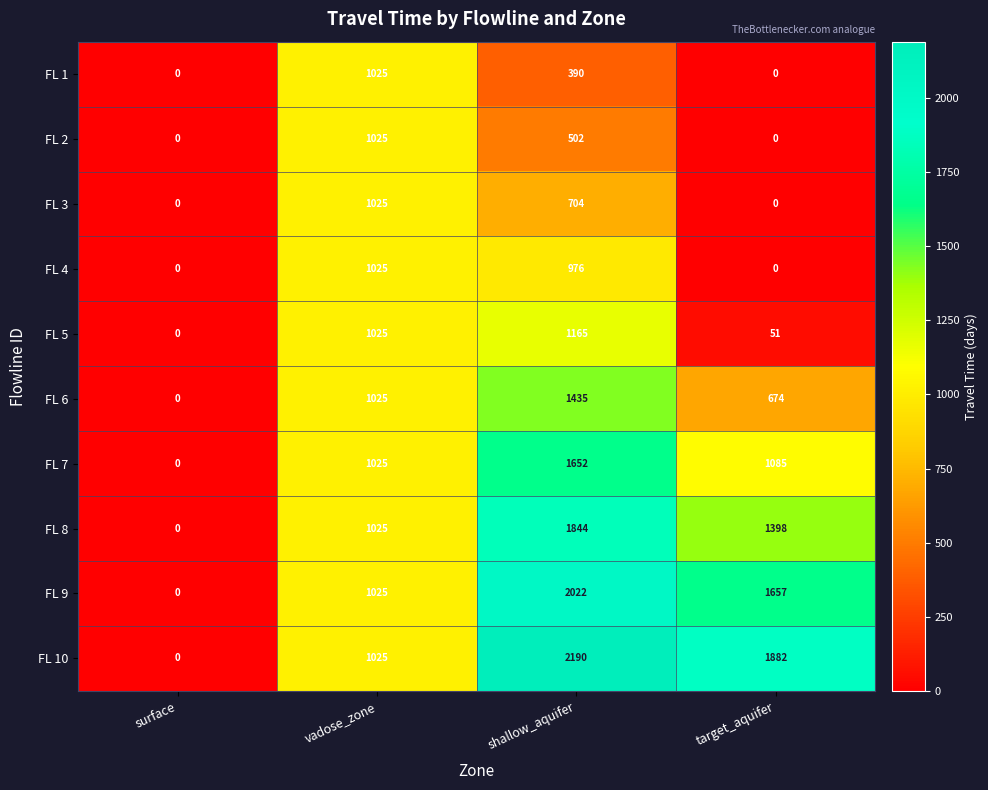

At which label does FL 8 reach its minimum?

surface